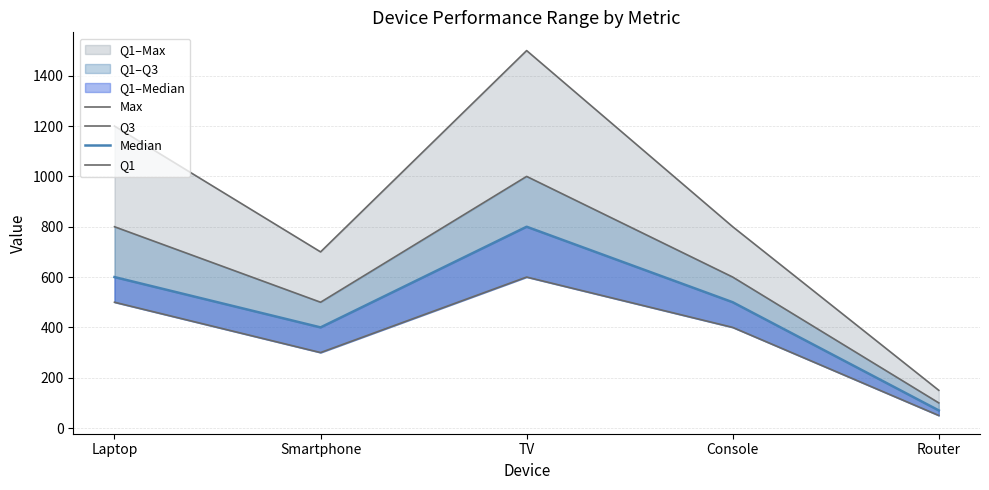

What is the sum of the Q1 values at Laptop and Console?

900